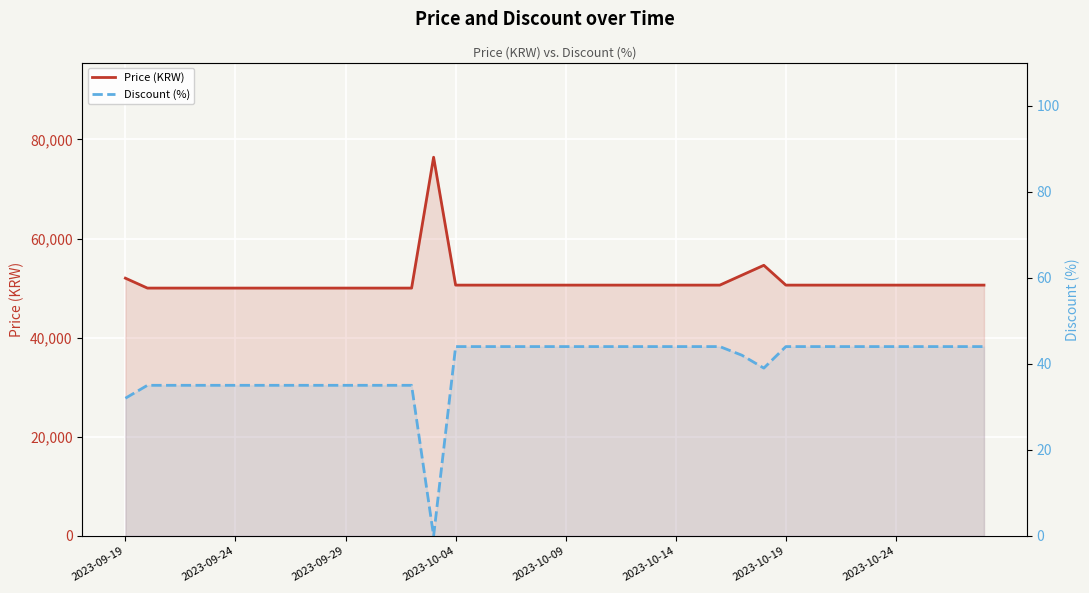

Rank the series by their average value, from highest to lowest.

Price (KRW), Discount (%)